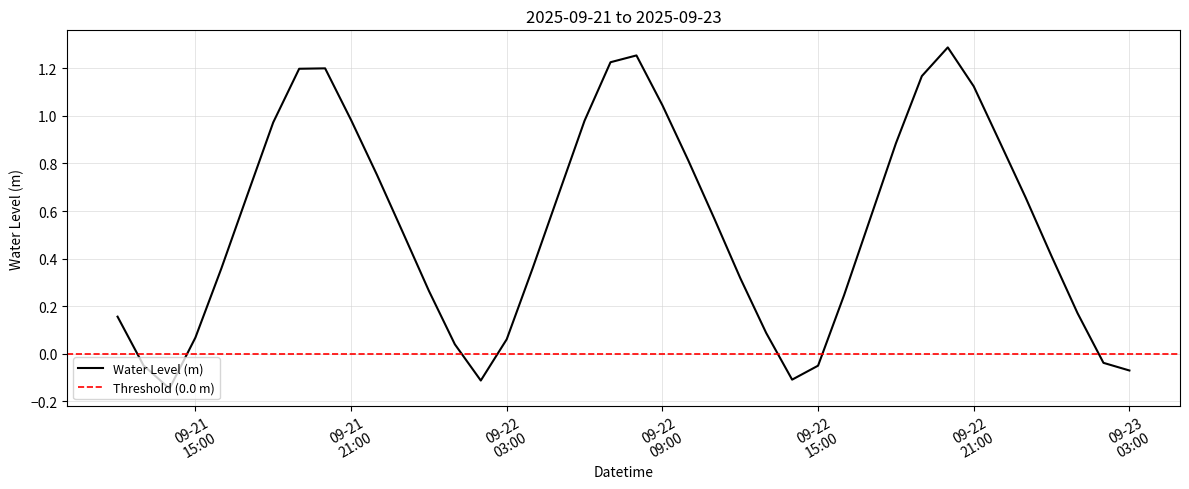

Which label corresponds to the smallest value in the chart?

2025-09-21 14:00:00